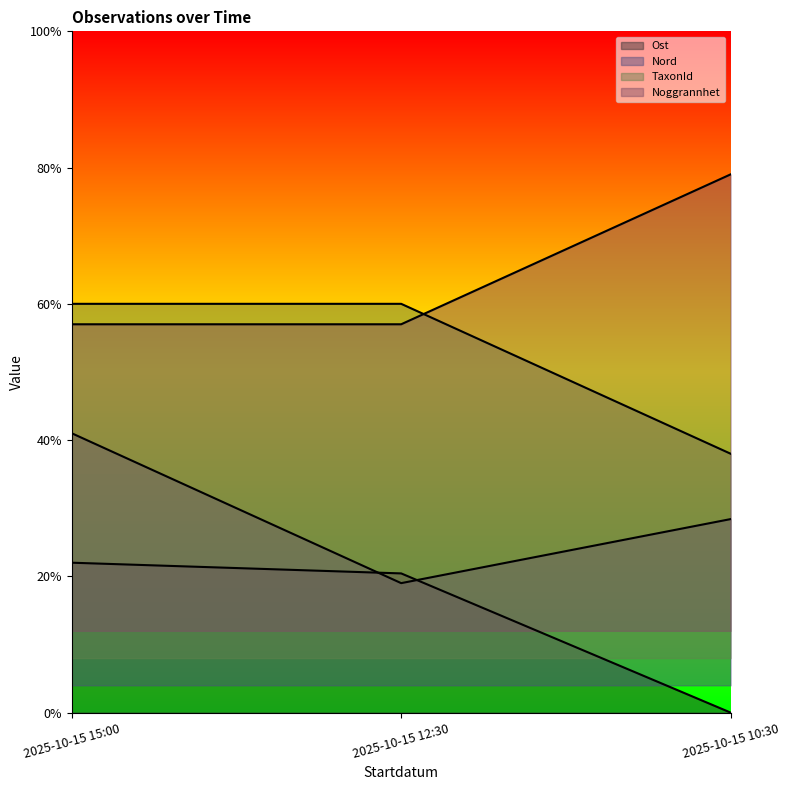

What is the label of the 3rd point from the right?

2025-10-15 15:00